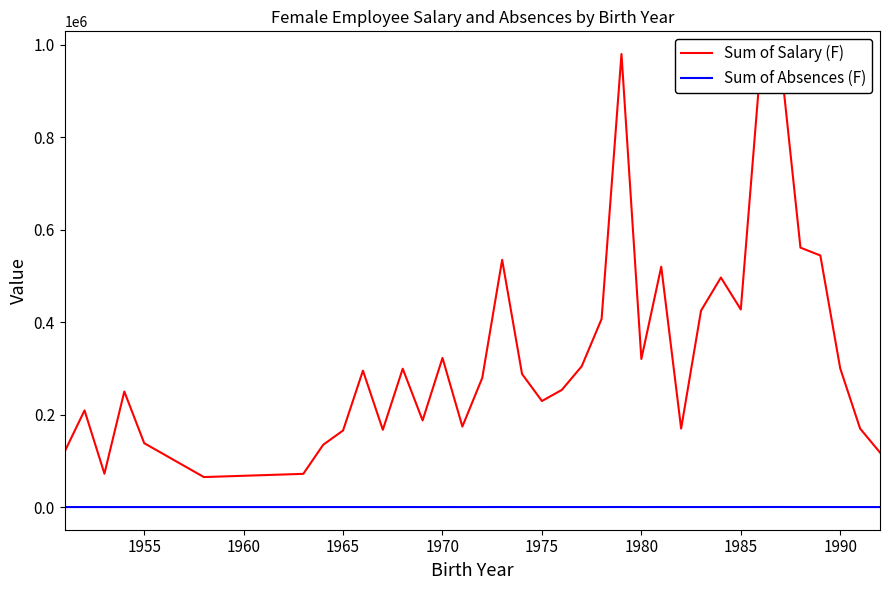

Rank the series by their maximum value, from lowest to highest.

Sum of Absences (F), Sum of Salary (F)